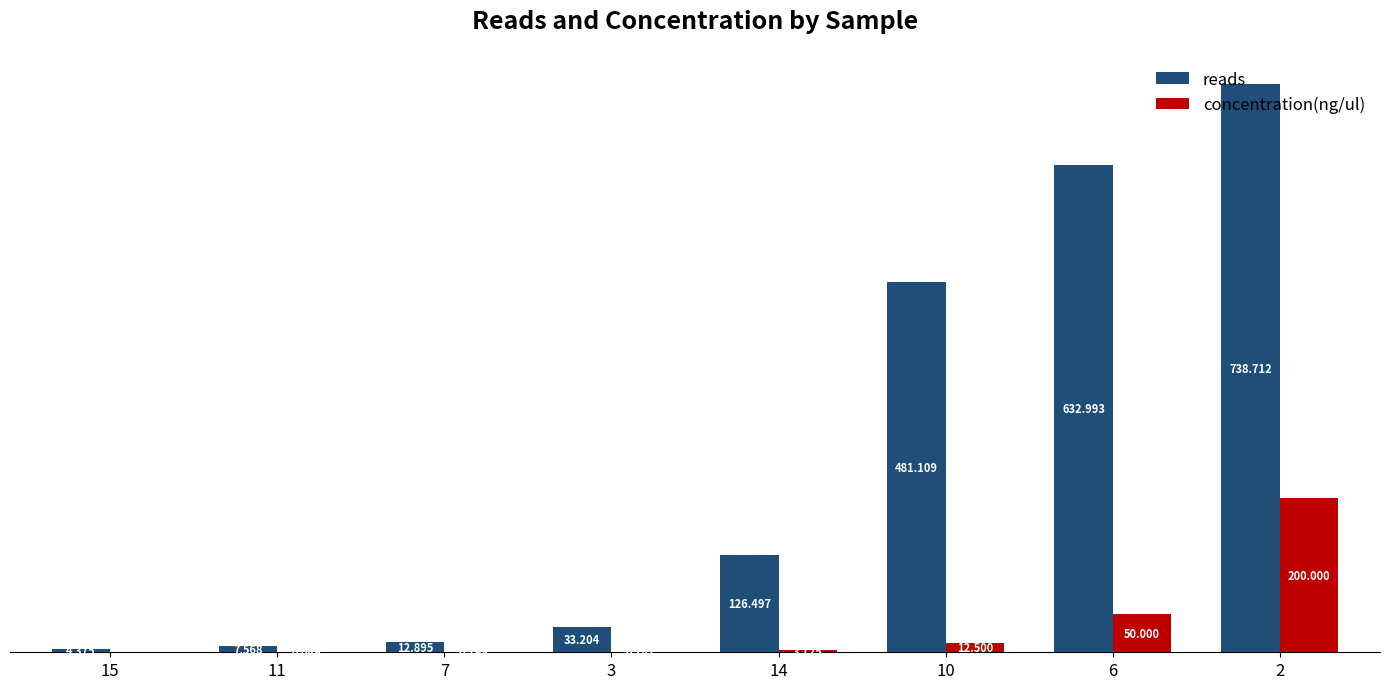

Which series changed the most between 7 and 3?

reads